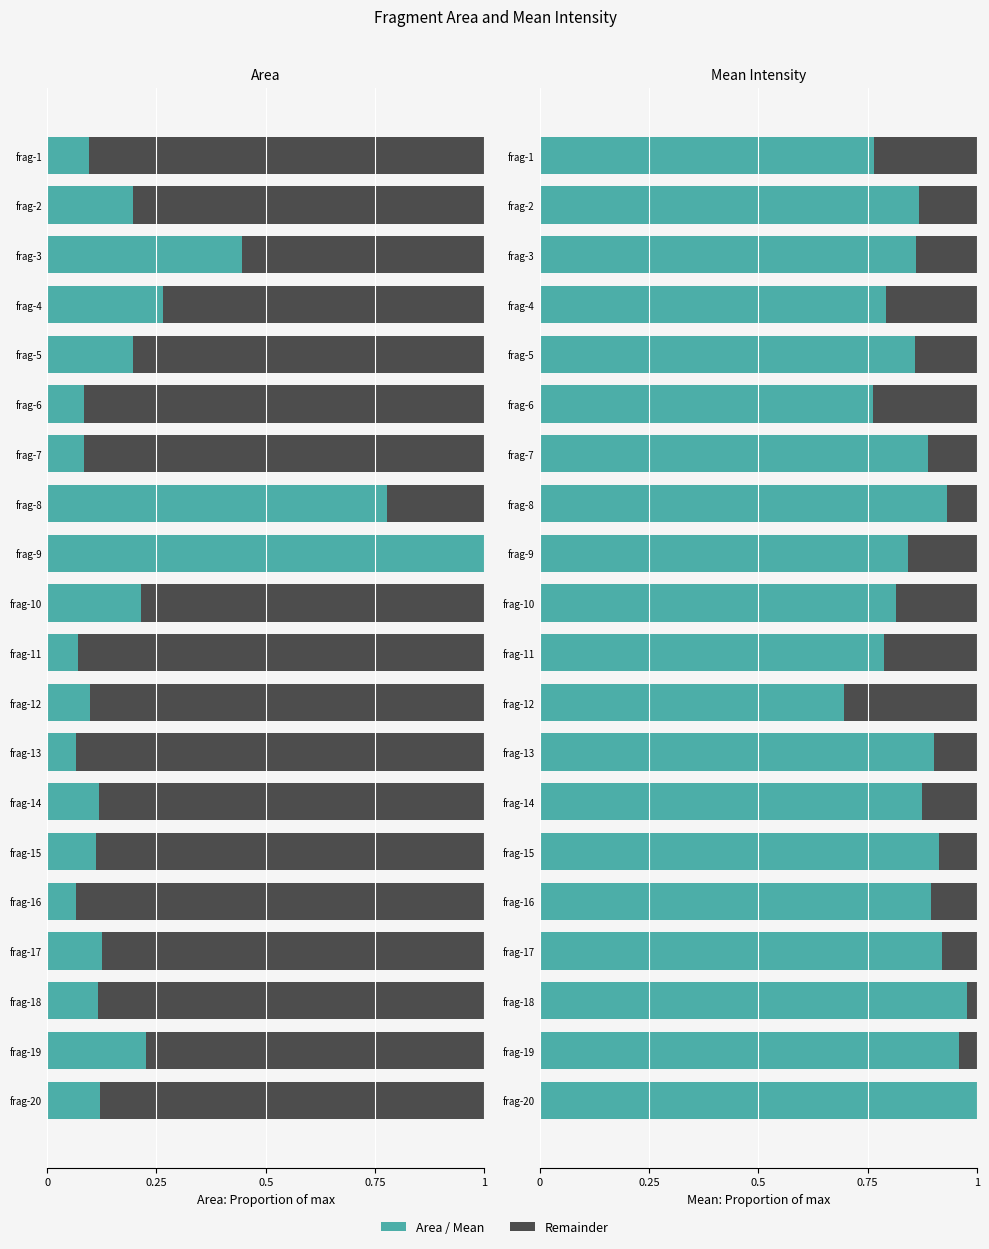

Is it true that Mean equals 0.5 at frag-19?

False